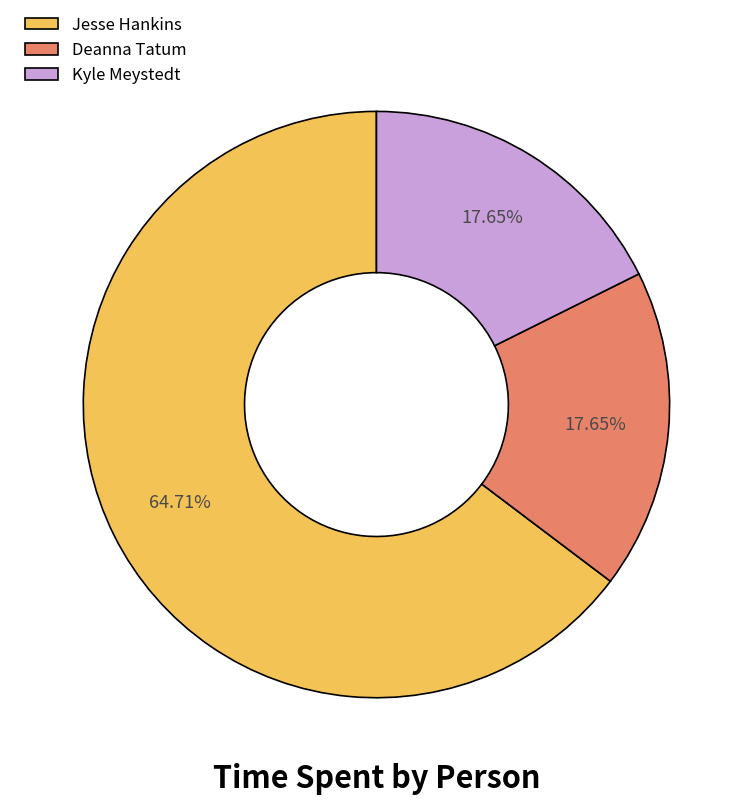

What is the total percentage of Deanna Tatum and Kyle Meystedt?

35.3%